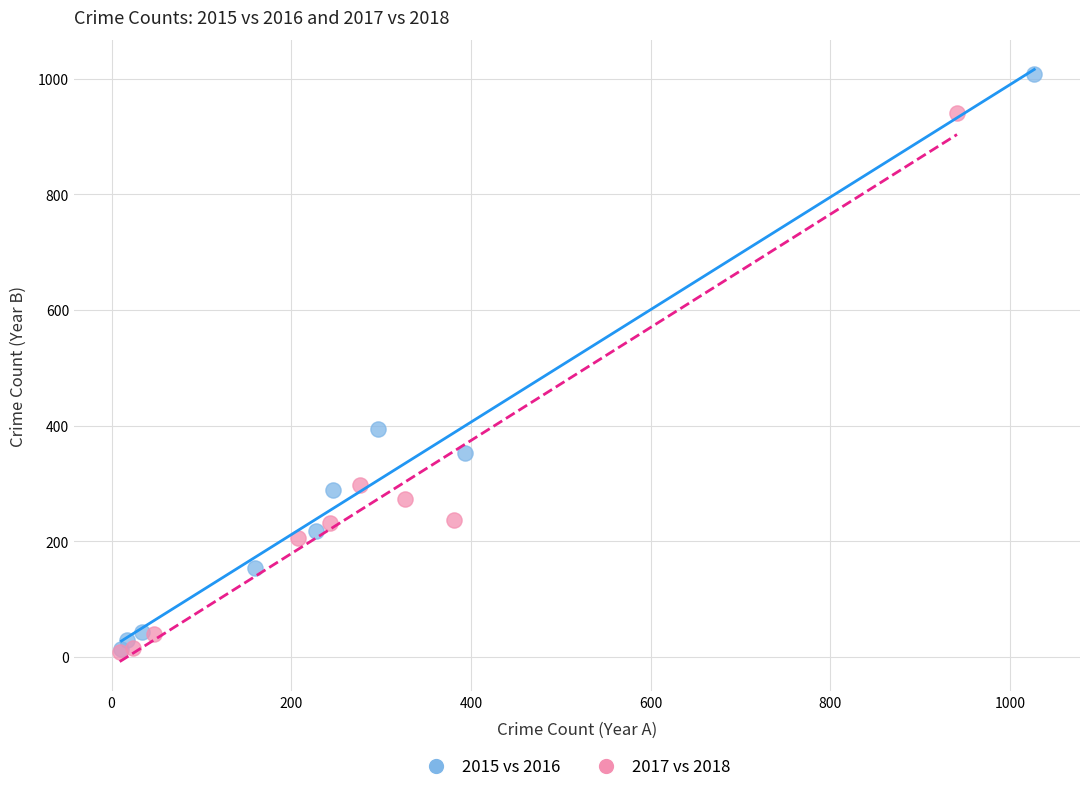

Which series reaches the maximum Y coordinate?

2015 vs 2016